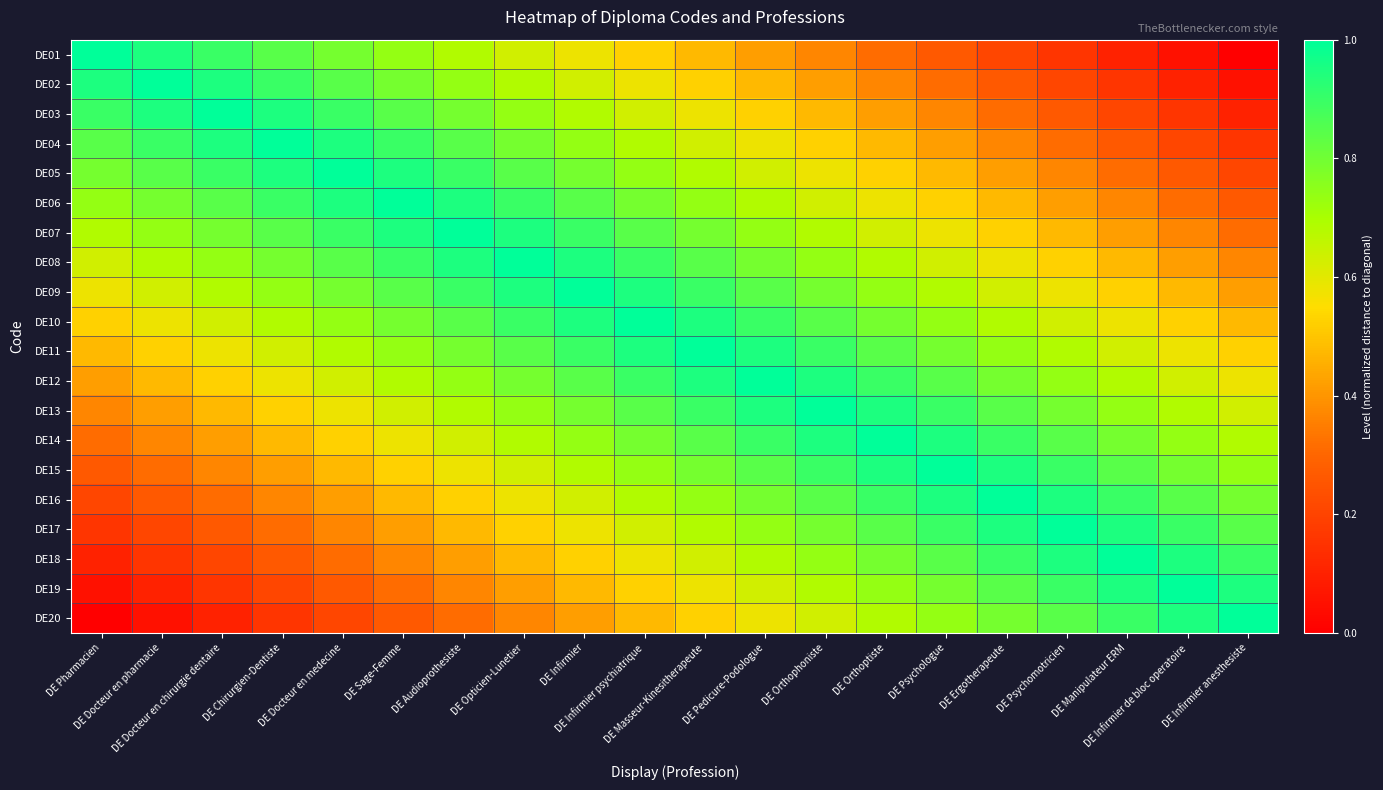

How many categories are shown in the chart?

20